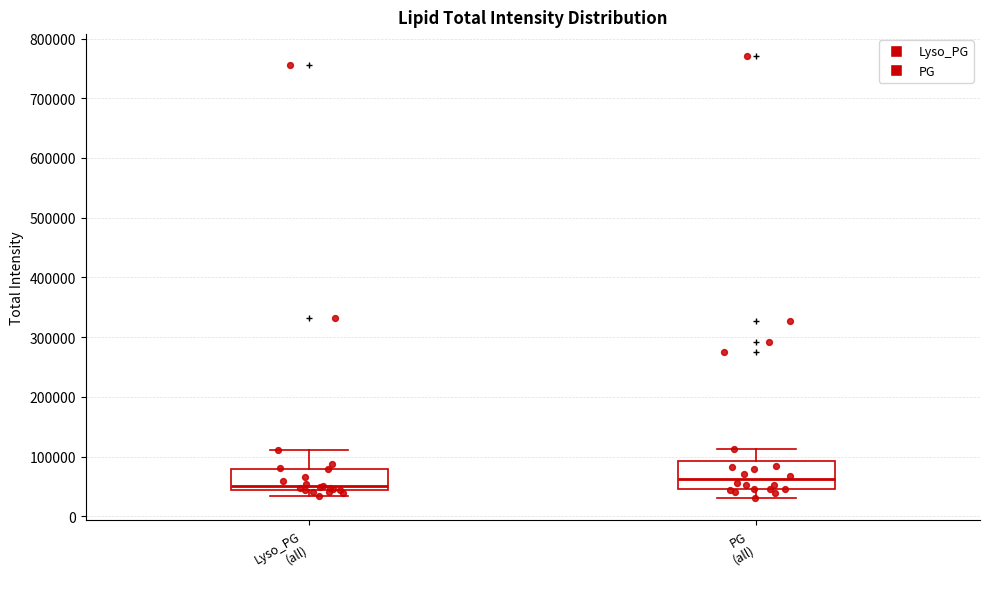

Reading left to right, read every box against the y-axis: the position of its median line, the range the box covers, and the ends of its whiskers. The values are not printed on the chart, so give them approximately, as read against the axis.

Lyso_PG (all): median 50000, box 40000 to 80000, whiskers 30000 to 110000
PG (all): median 60000, box 40000 to 90000, whiskers 30000 to 110000